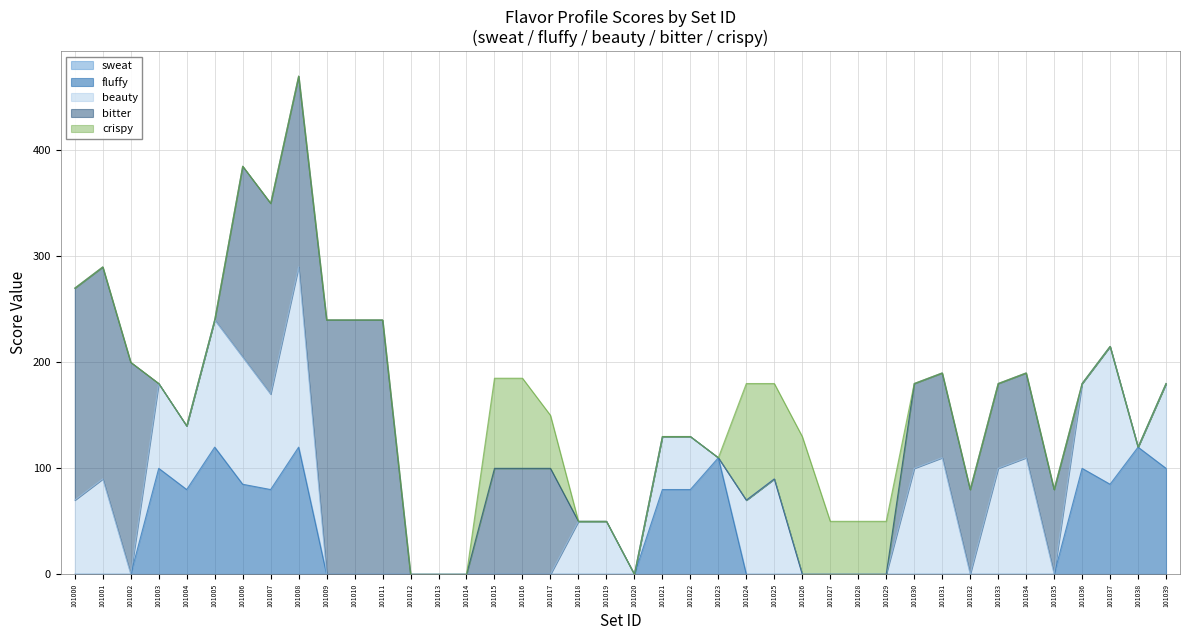

What is the value of the crispy point at the 26th from the left?

90